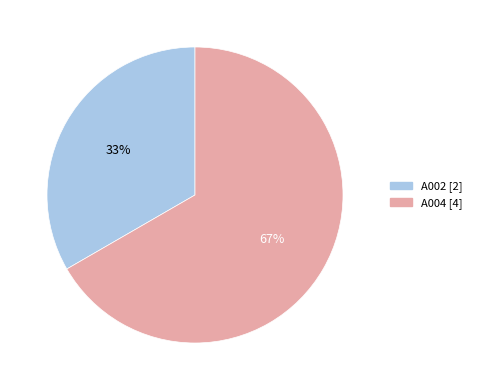

Rank the categories by value from highest to lowest.

A004, A002